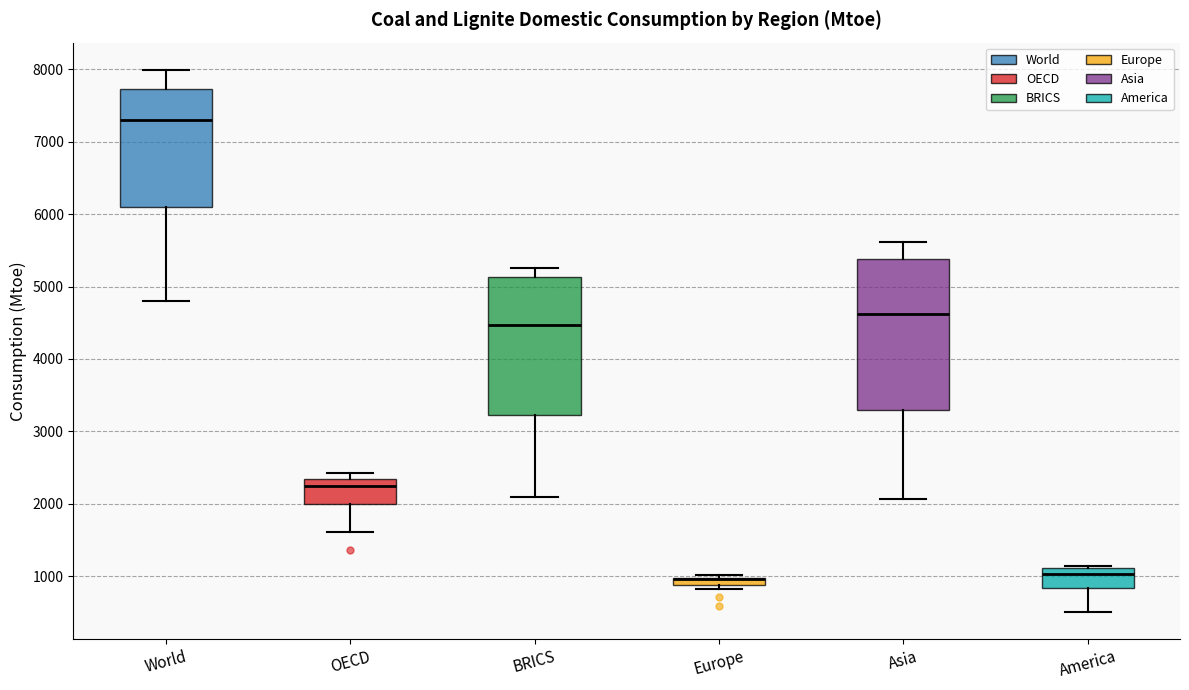

Where is the lower edge of the box for OECD on the y-axis? The values are not printed on the chart, so give them approximately, as read against the axis.

2000